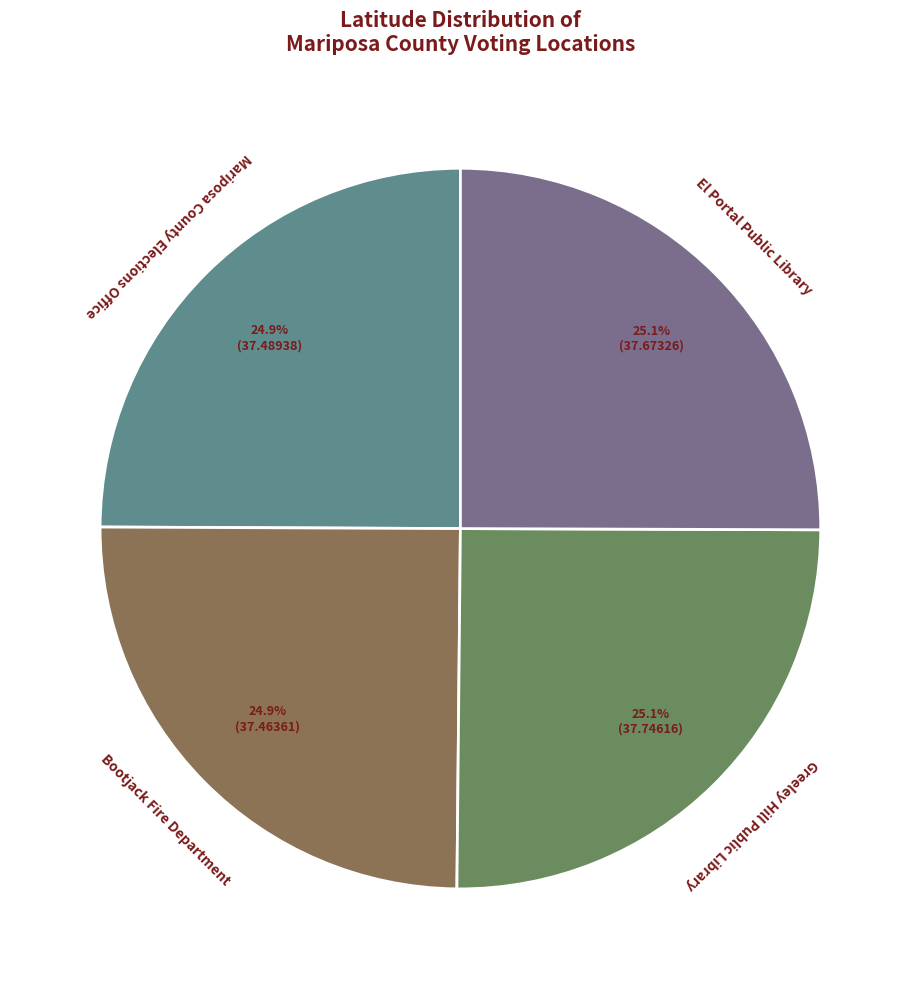

Is there a majority slice in this chart?

No